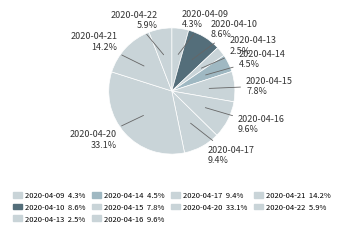

Which slice is the smallest?

2020-04-13